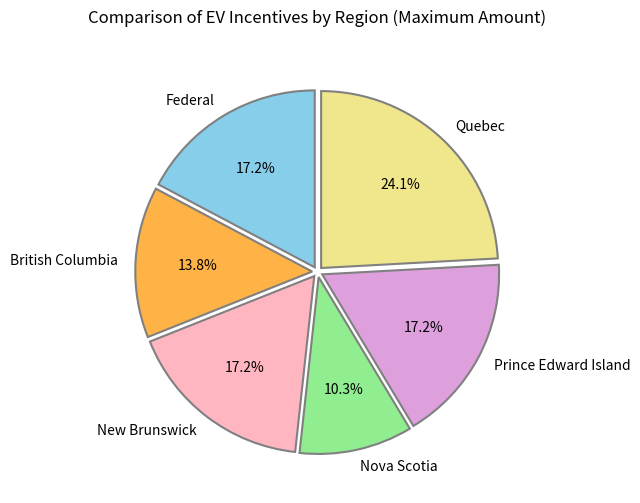

What is the ratio of the value at New Brunswick to the value at Quebec?

0.7